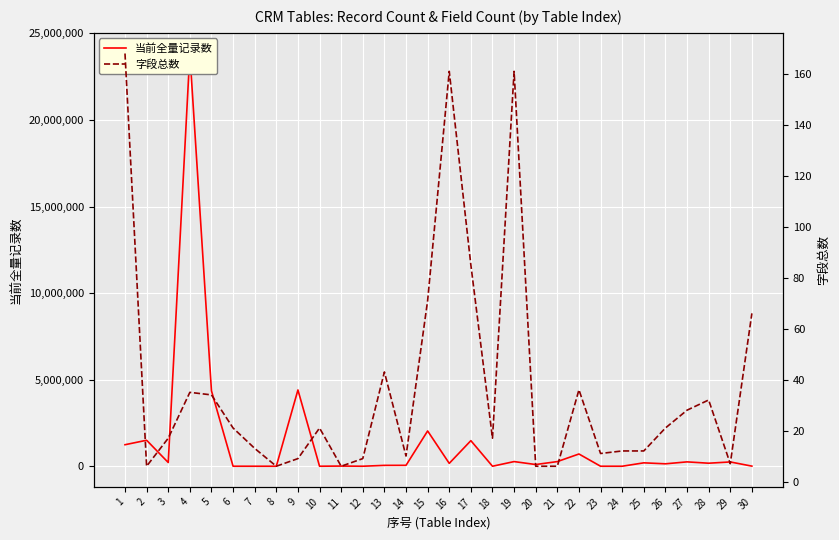

What is the difference between the highest and lowest values at 3?

215487